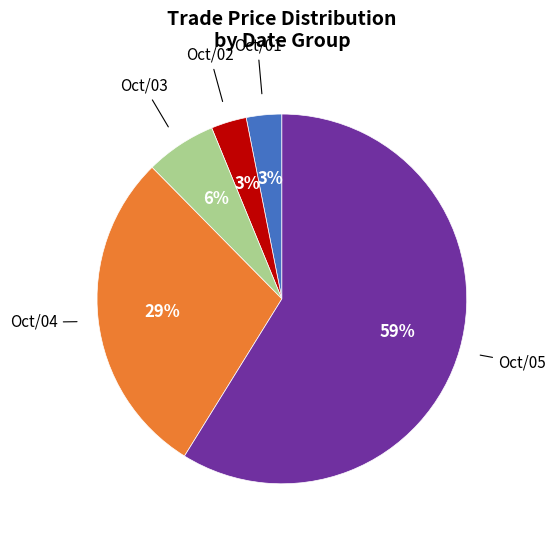

How many slices are in this pie chart?

5